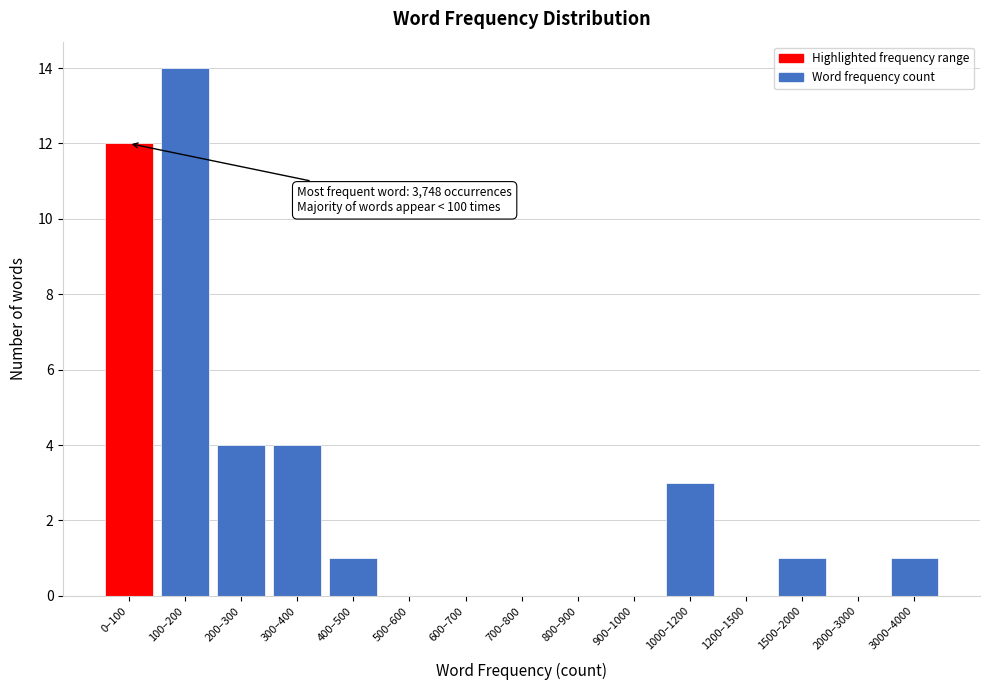

Reading right to left, transcribe all the data shown in this chart.

3000–4000=1	2000–3000=0	1500–2000=1	1200–1500=0	1000–1200=3	900–1000=0	800–900=0	700–800=0	600–700=0	500–600=0	400–500=1	300–400=4	200–300=4	100–200=14	0–100=12